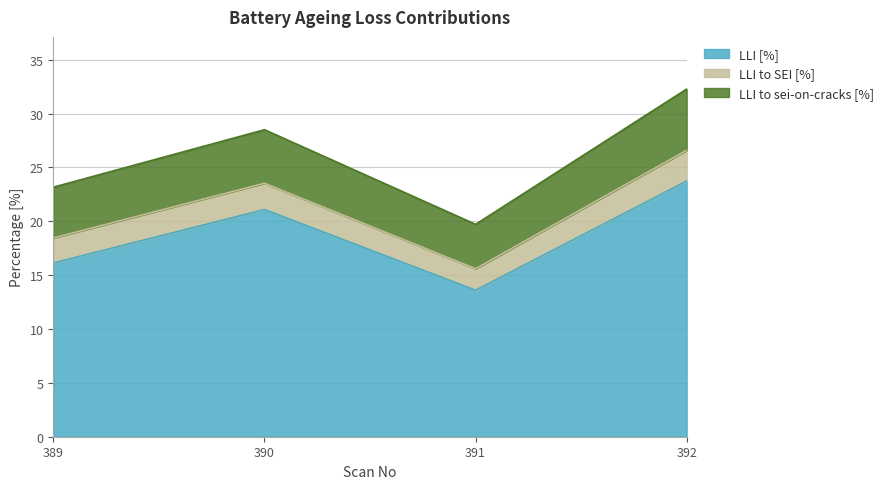

At 389, list the series in order from smallest to largest.

LLI to SEI [%], LLI to sei-on-cracks [%], LLI [%]